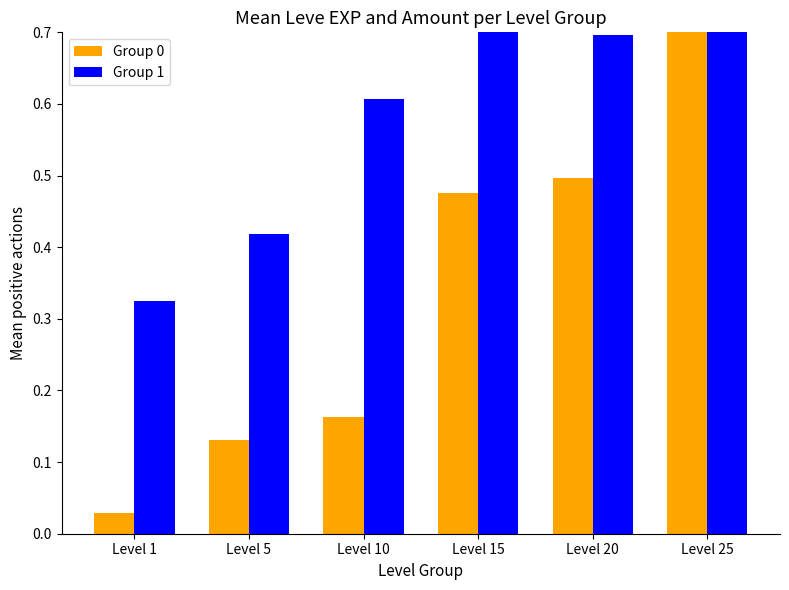

Reading left to right, transcribe all the data shown in this chart.

Group 0: 0.0	0.1	0.2	0.5	0.5	0.7
Group 1: 0.3	0.4	0.6	0.7	0.7	0.7